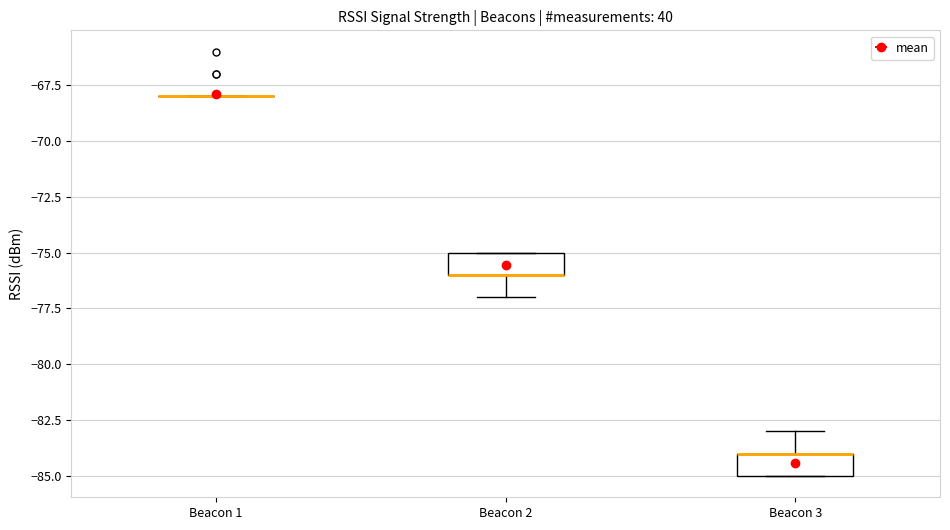

Where is the lower edge of the box for Beacon 2 on the y-axis? The values are not printed on the chart, so give them approximately, as read against the axis.

-76